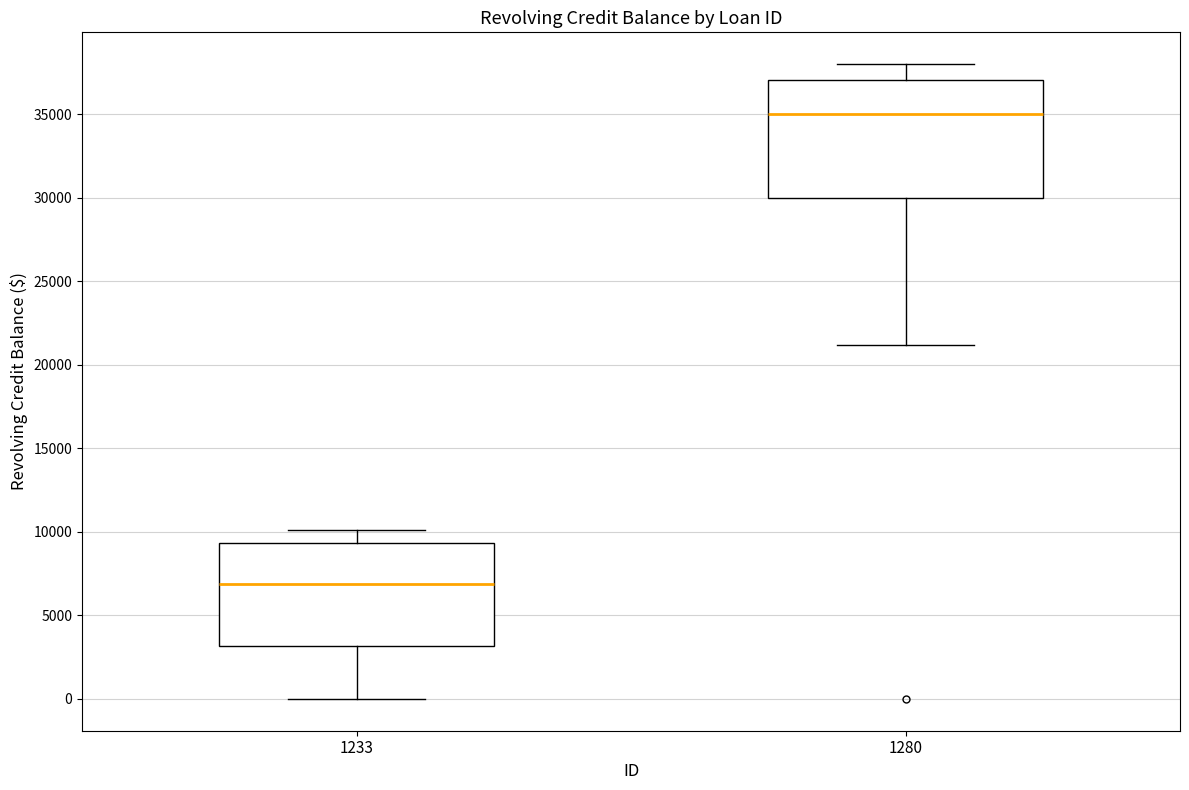

Reading left to right, read every box against the y-axis: the position of its median line, the range the box covers, and the ends of its whiskers. The values are not printed on the chart, so give them approximately, as read against the axis.

1233: median 7000, box 3000 to 9500, whiskers 0 to 10000
1280: median 35000, box 30000 to 37000, whiskers 21000 to 38000